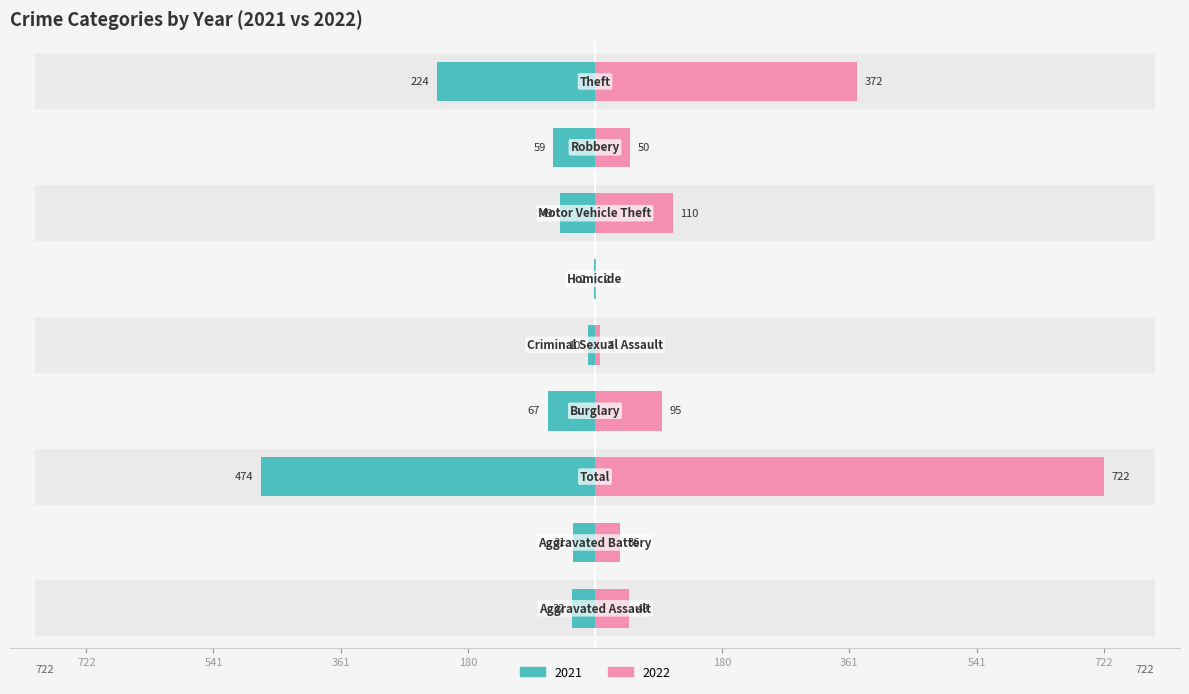

What is the difference between the highest and lowest values at Criminal Sexual Assault?

17